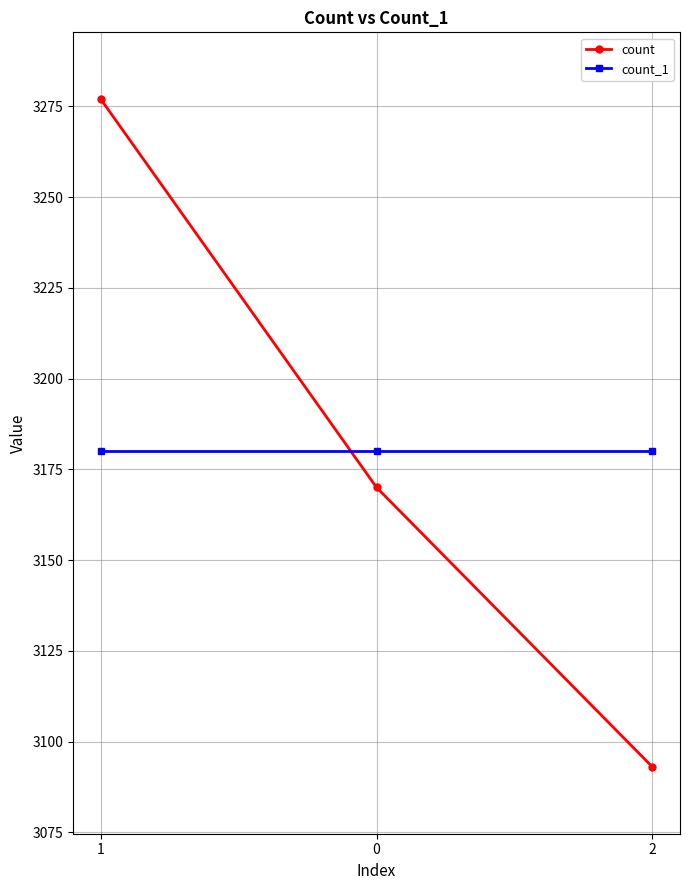

Between 1 and 0, which series saw the biggest shift?

count